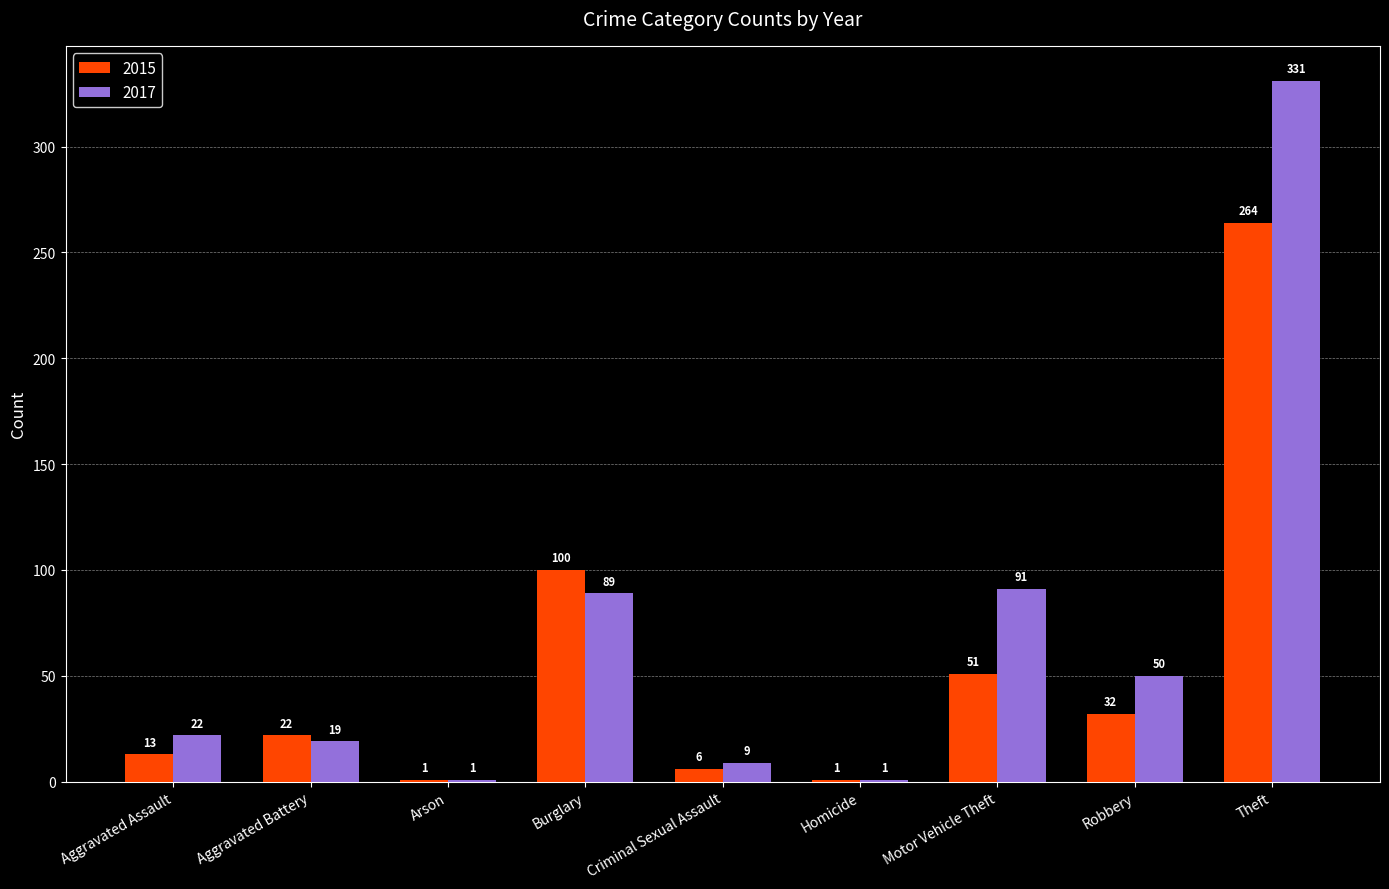

How many series are shown in this chart?

2